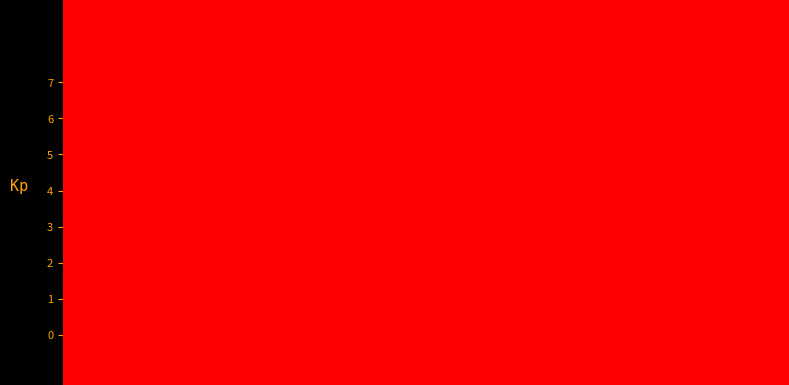

How tall is the bar that spans 43 to 54 on the x-axis? Neither the bar edges nor the heights are printed on the chart, so give them approximately, as read against the axes.

1